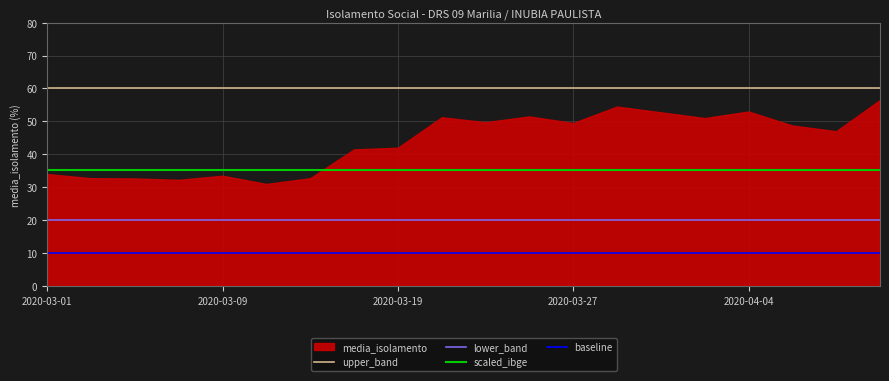

What is the maximum value for baseline?

10.0